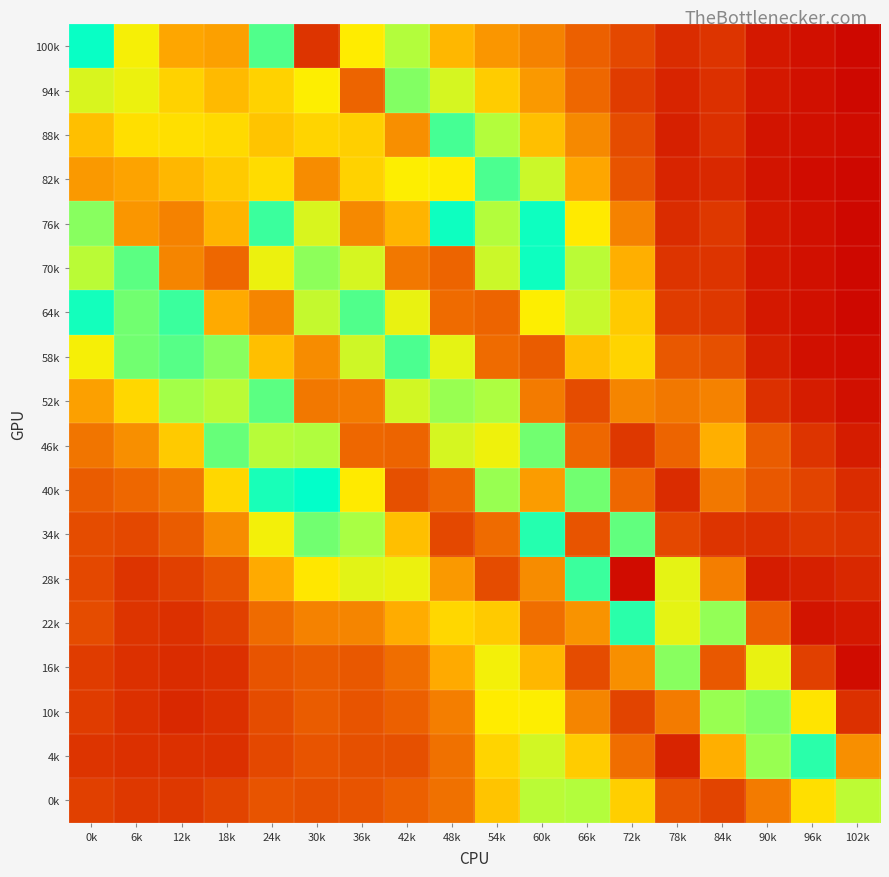

What is the difference between the highest and lowest values at 90k?

0.1